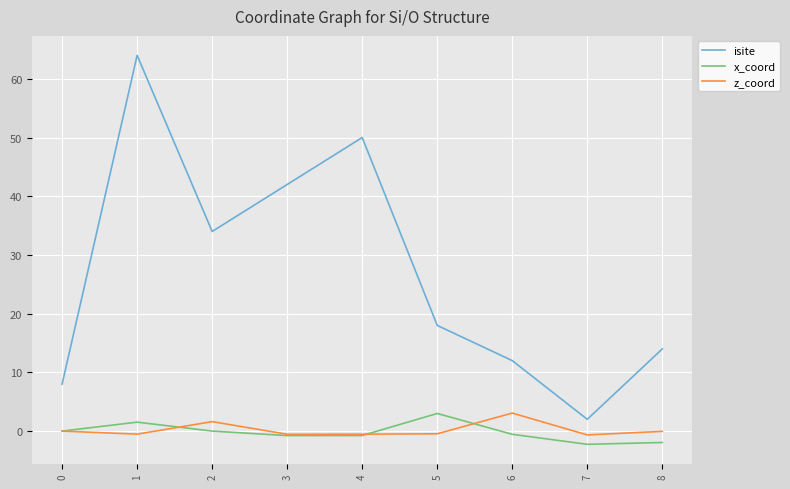

Is the value of z_coord at 7 greater than the value of x_coord at 5?

No